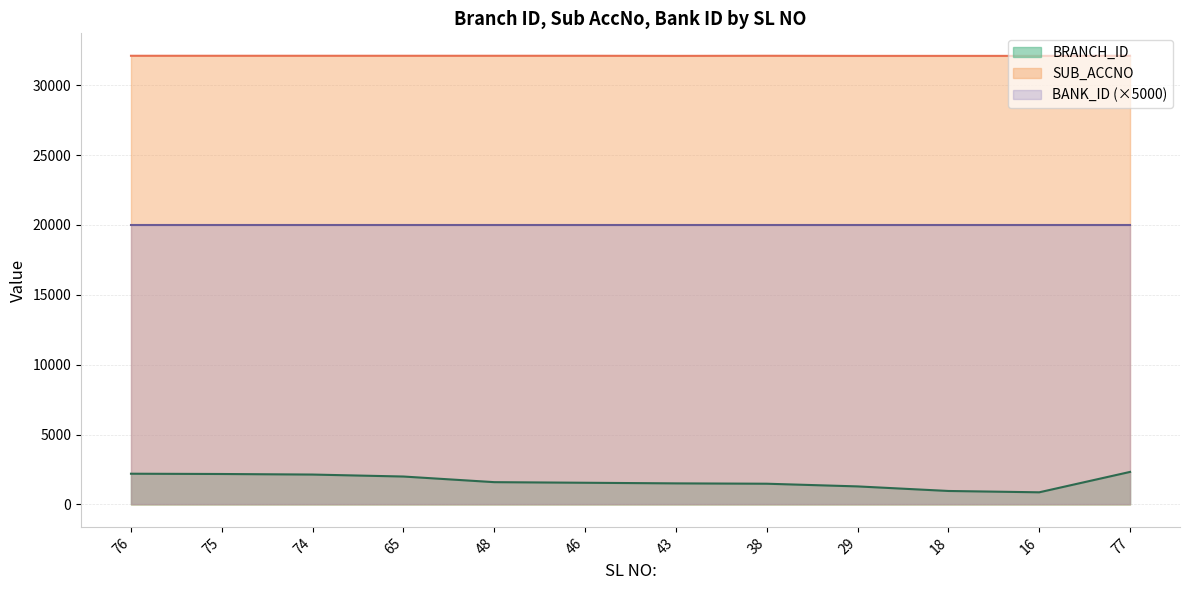

Which has a higher value, 16 or 38?

38